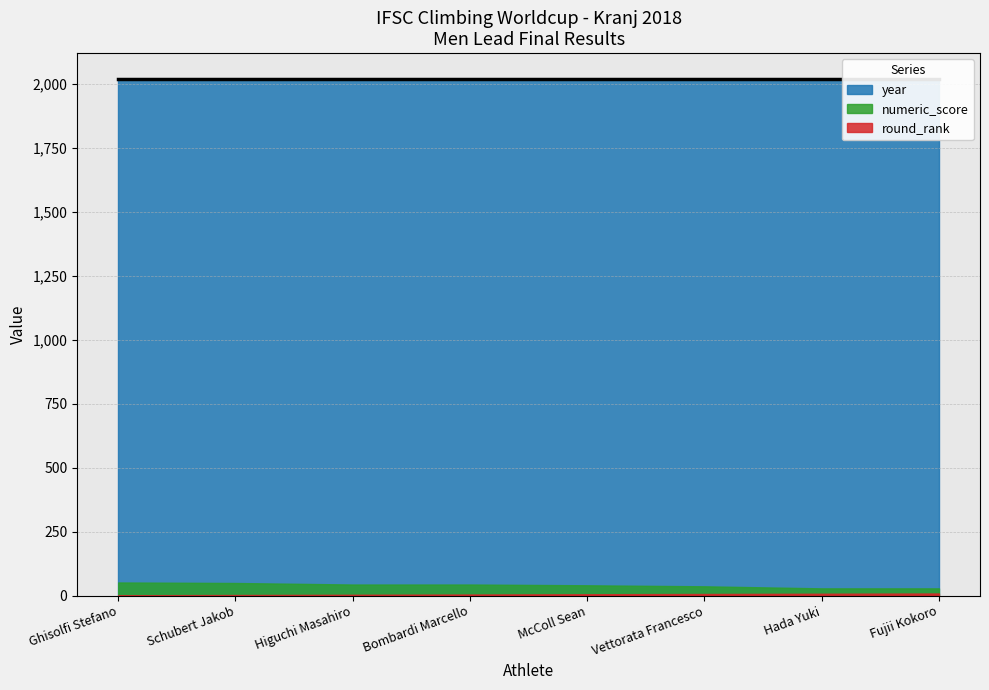

Is it true that numeric_score equals 40 at McColl Sean?

True